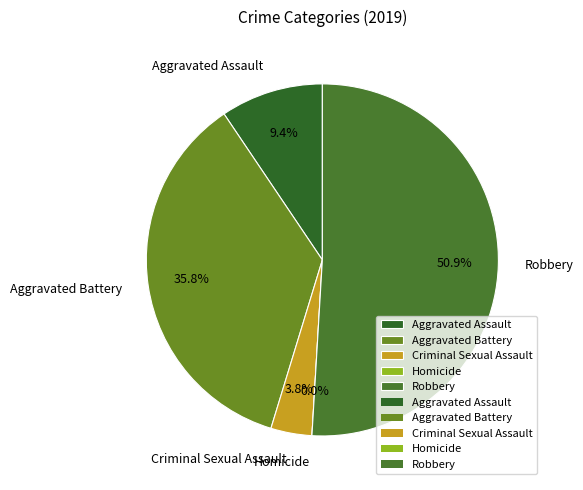

Count the number of slices in the pie.

5